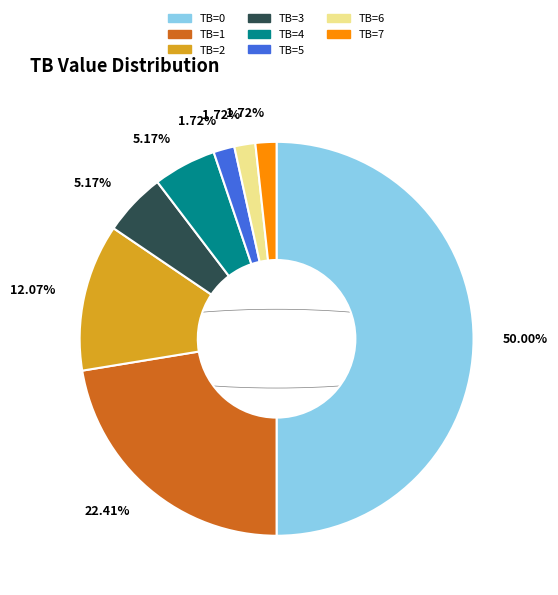

Between TB=4 and TB=2, which is larger?

TB=2